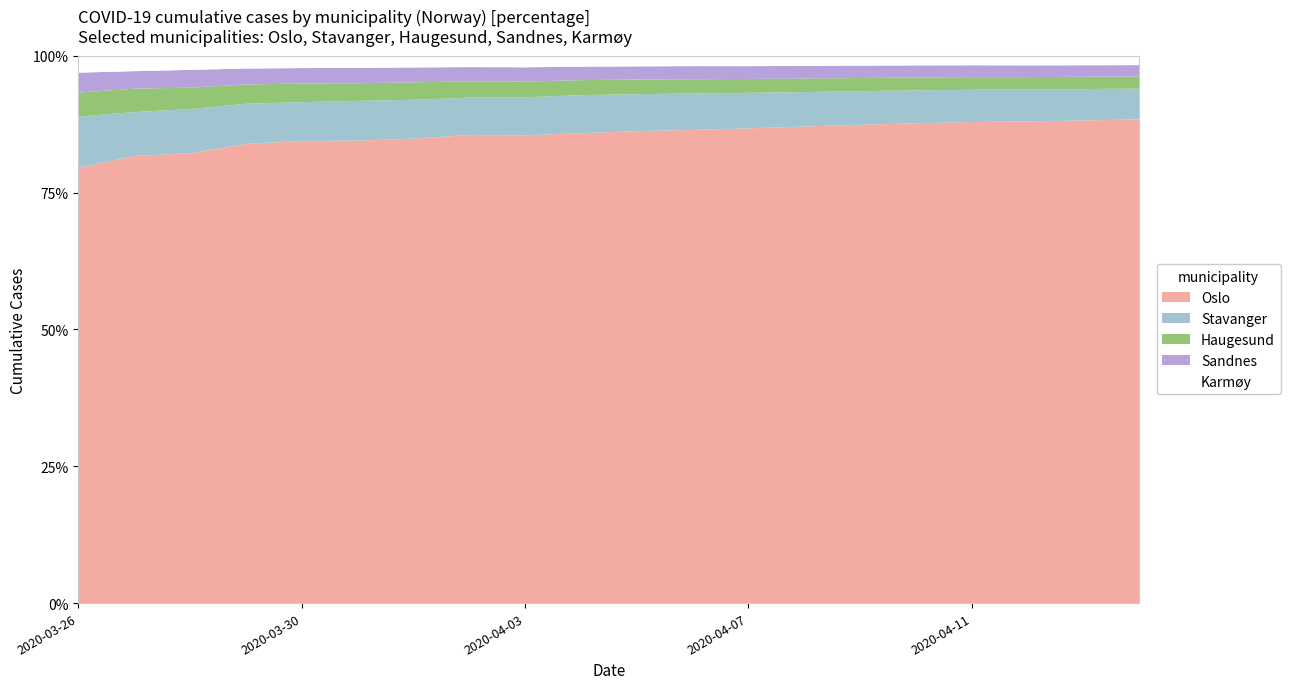

At which category is the sum across all series the highest?

2020-04-14